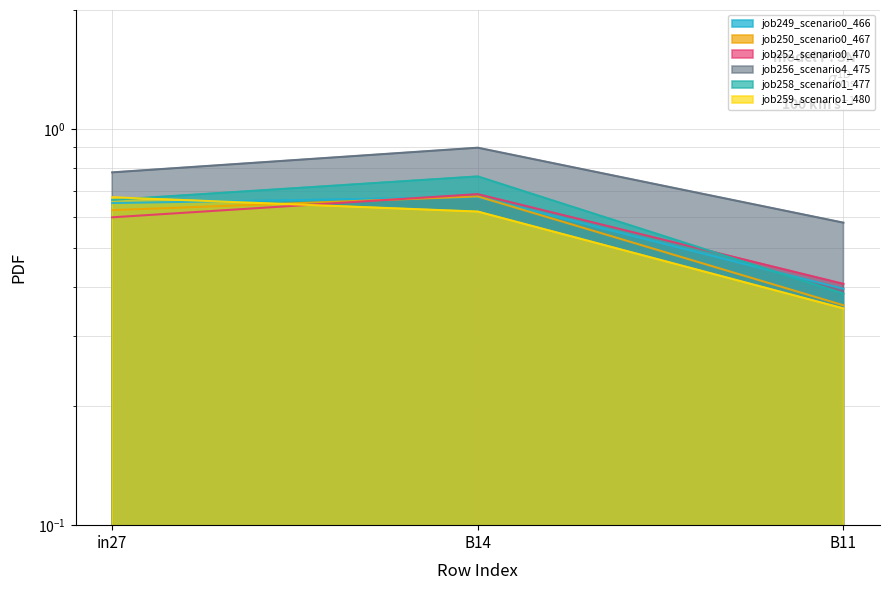

Count the number of categories in the chart.

3